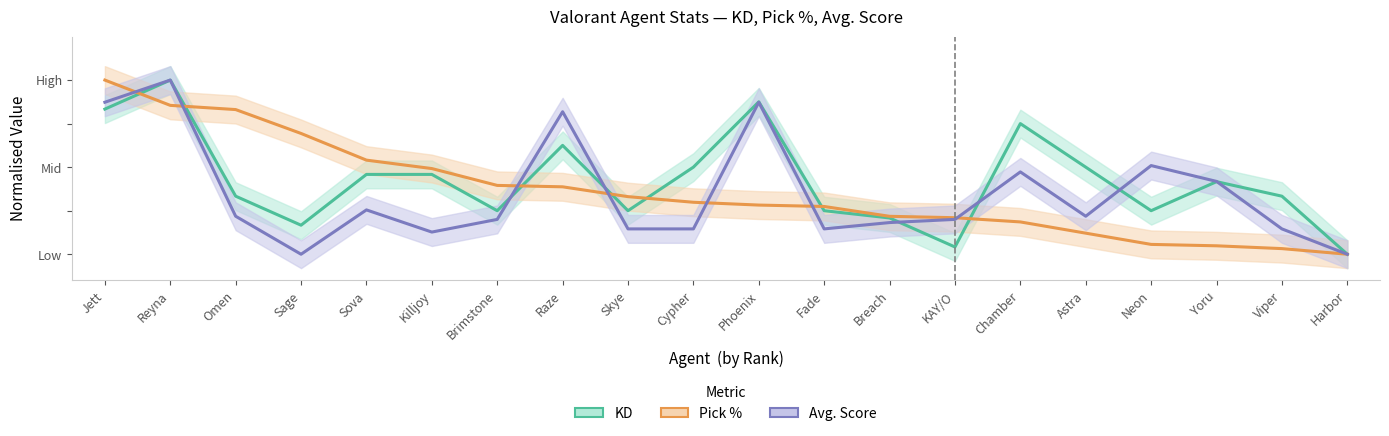

What is the value of the KD point at the 19th from the left?

0.3